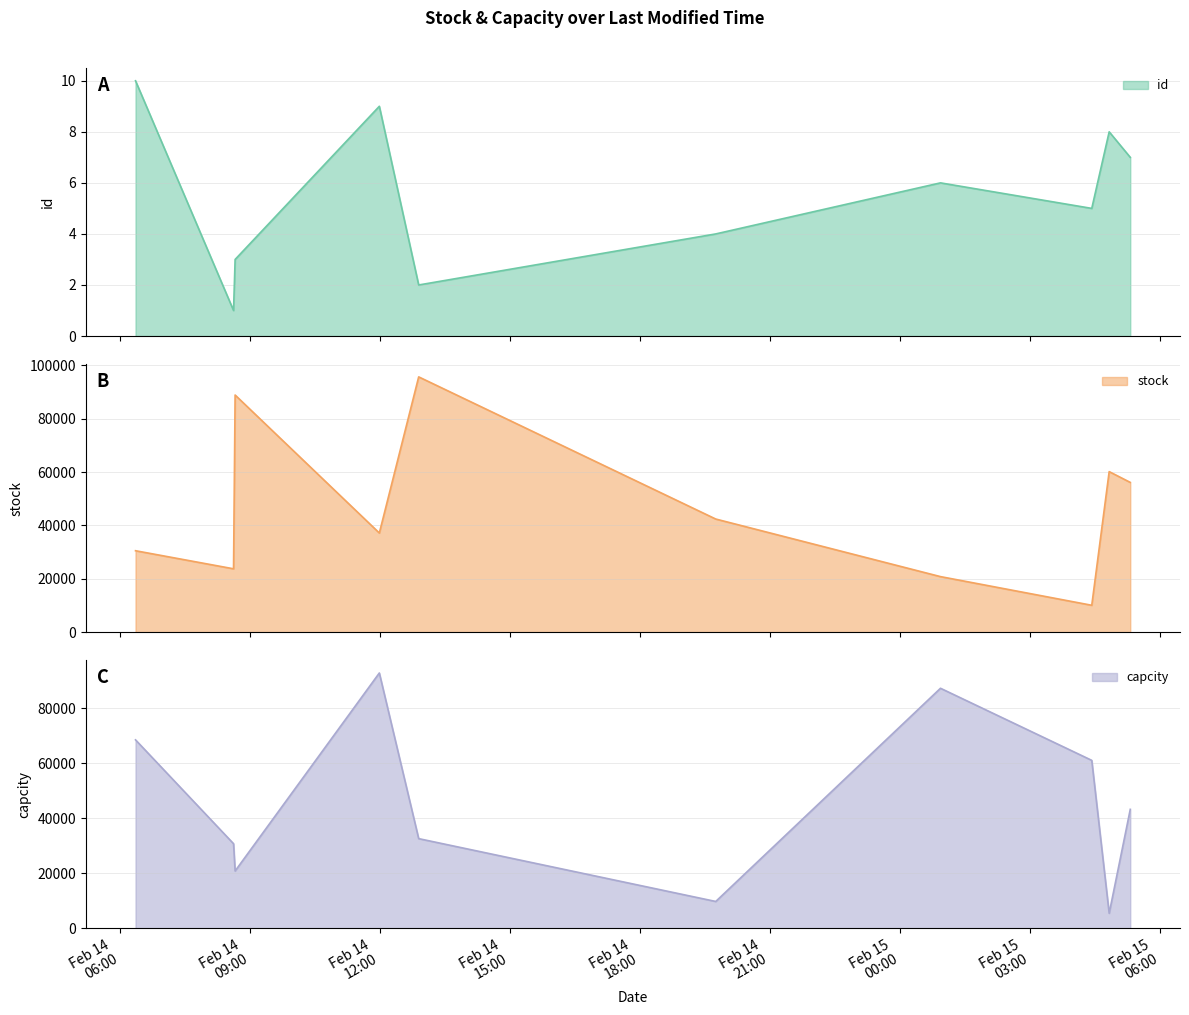

List the labels in order of stock value, smallest first.

2022-02-15T04:26:10, 2022-02-15T00:56:42, 2022-02-14T08:37:49, 2022-02-14T06:22:05, 2022-02-14T11:59:41, 2022-02-14T19:45:31, 2022-02-15T05:19:29, 2022-02-15T04:50:17, 2022-02-14T08:40:00, 2022-02-14T12:54:11